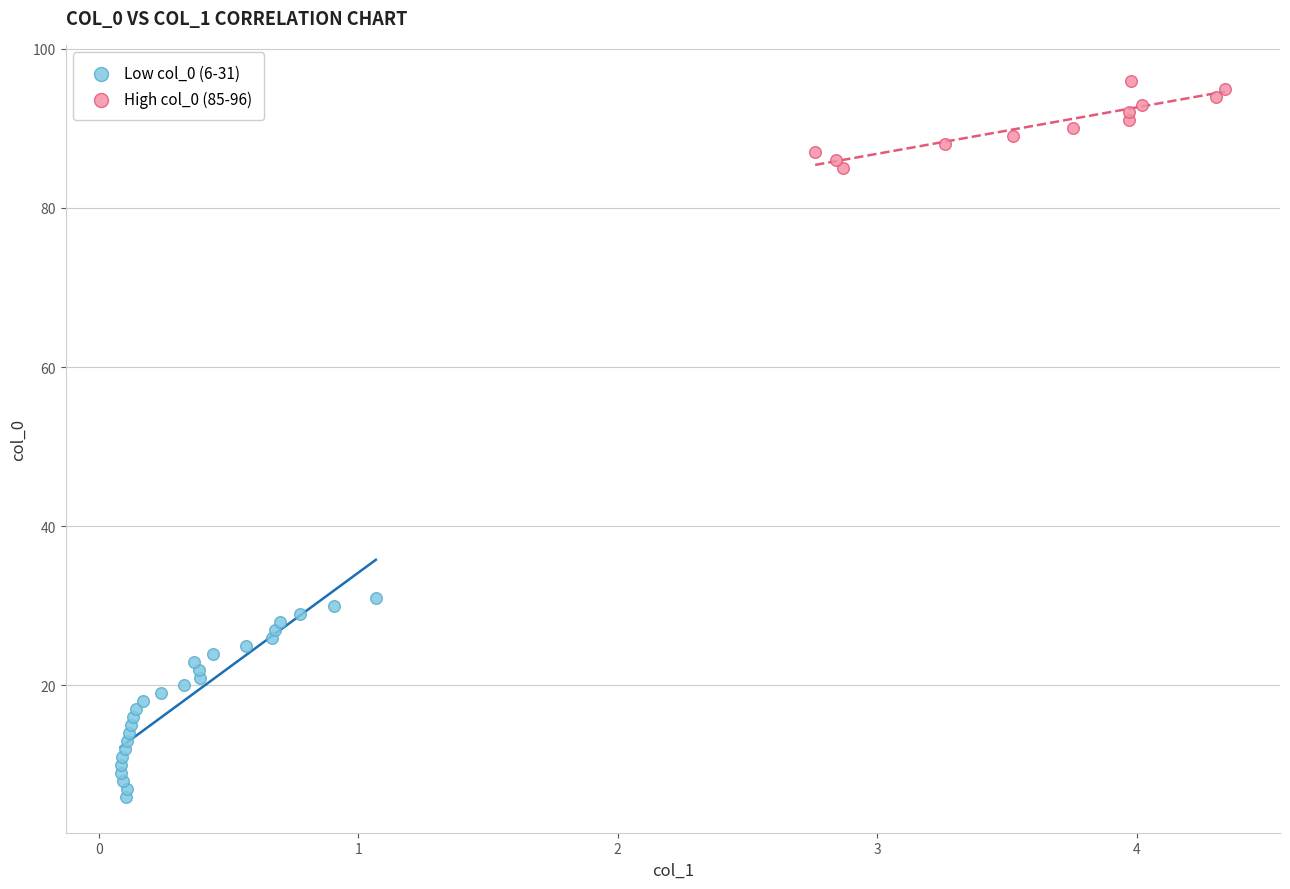

Which series has the widest spread of Y values?

Low col_0 (6-31)